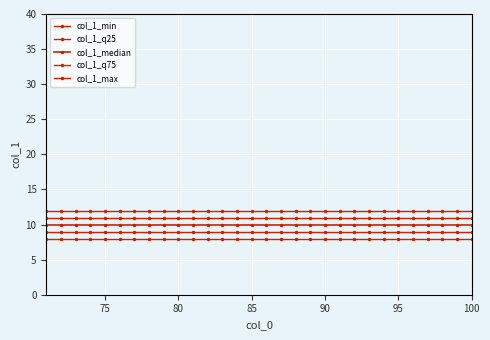

Count the number of categories in the chart.

30